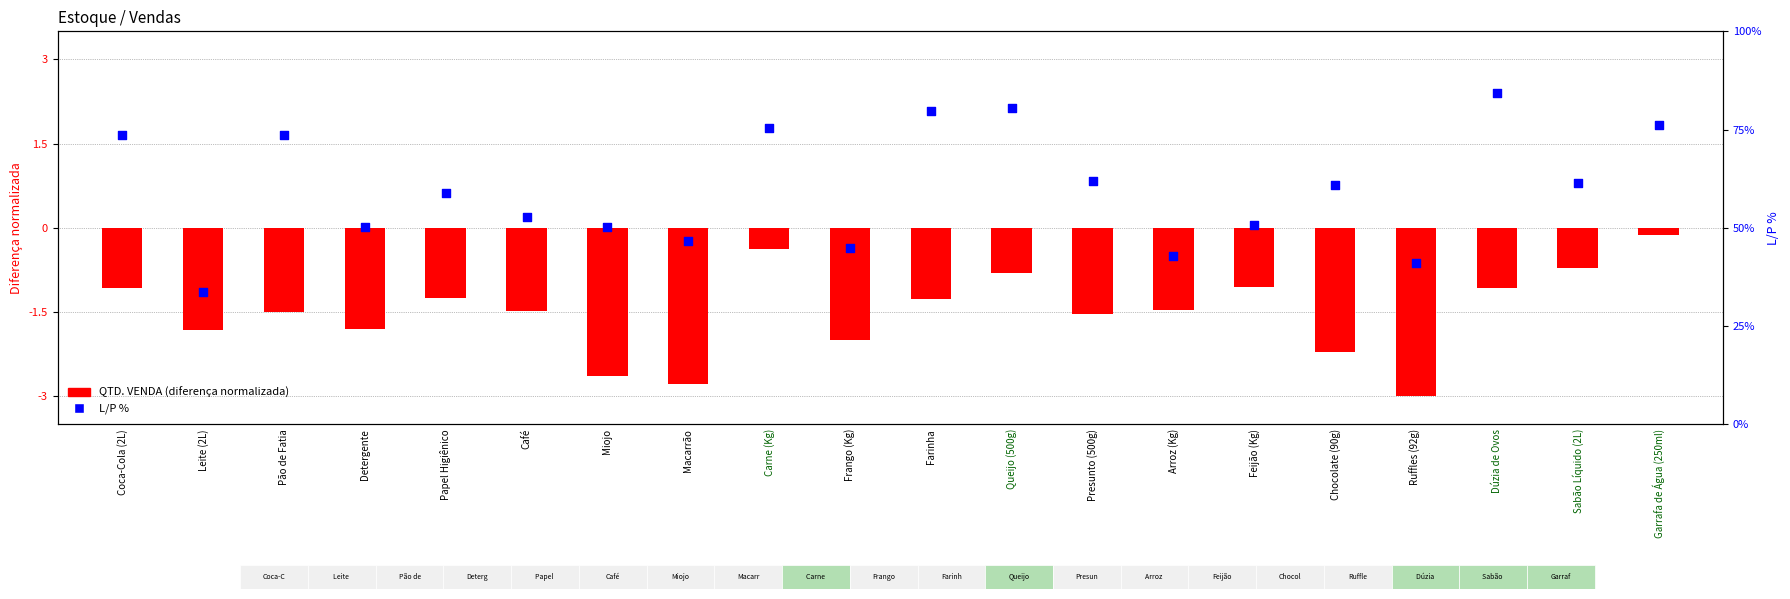

Which series reaches the minimum Y coordinate?

QTD. VENDA (normalizado)